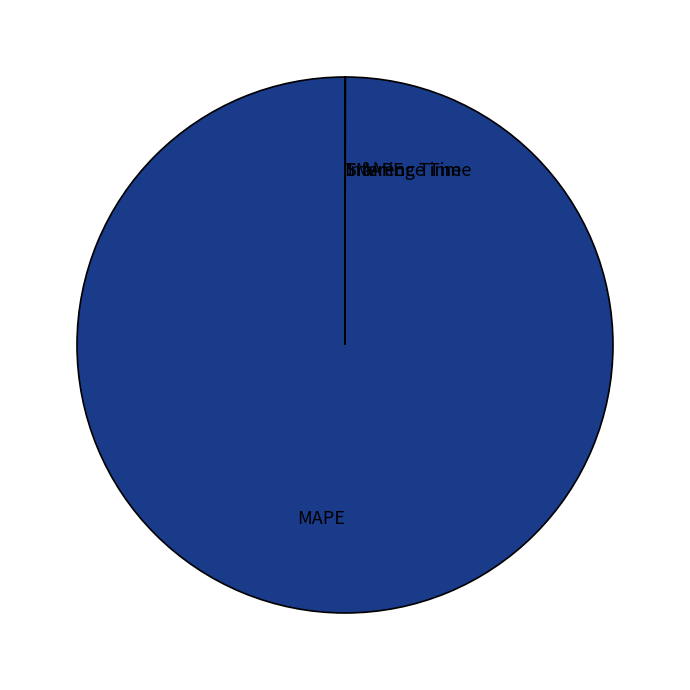

Which category has the biggest portion of the pie?

MAPE